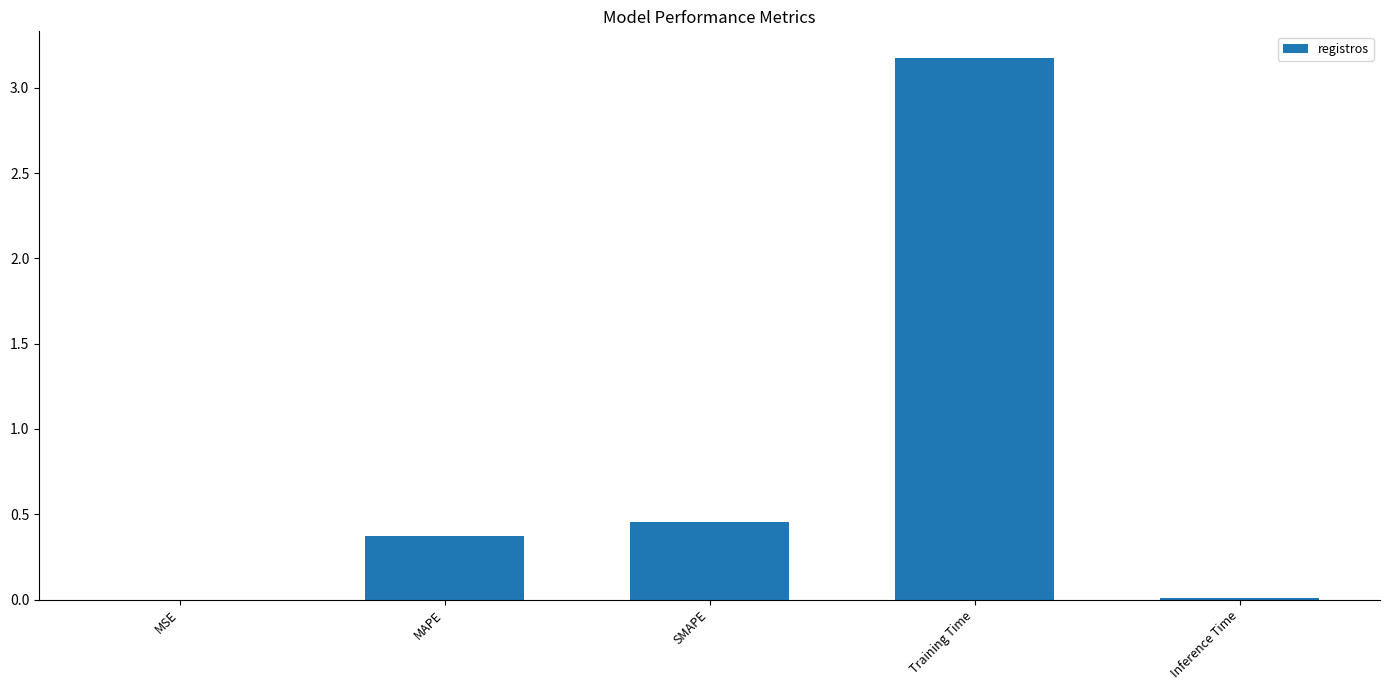

The chart shows a value of 0.8 at SMAPE. True or false?

False